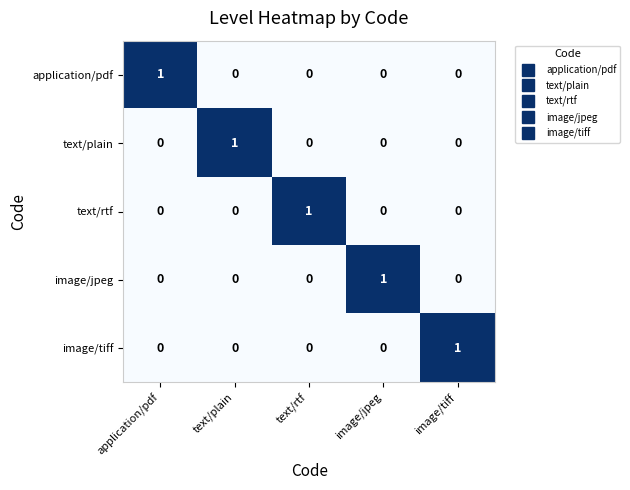

At how many categories does at least one series exceed 0?

5